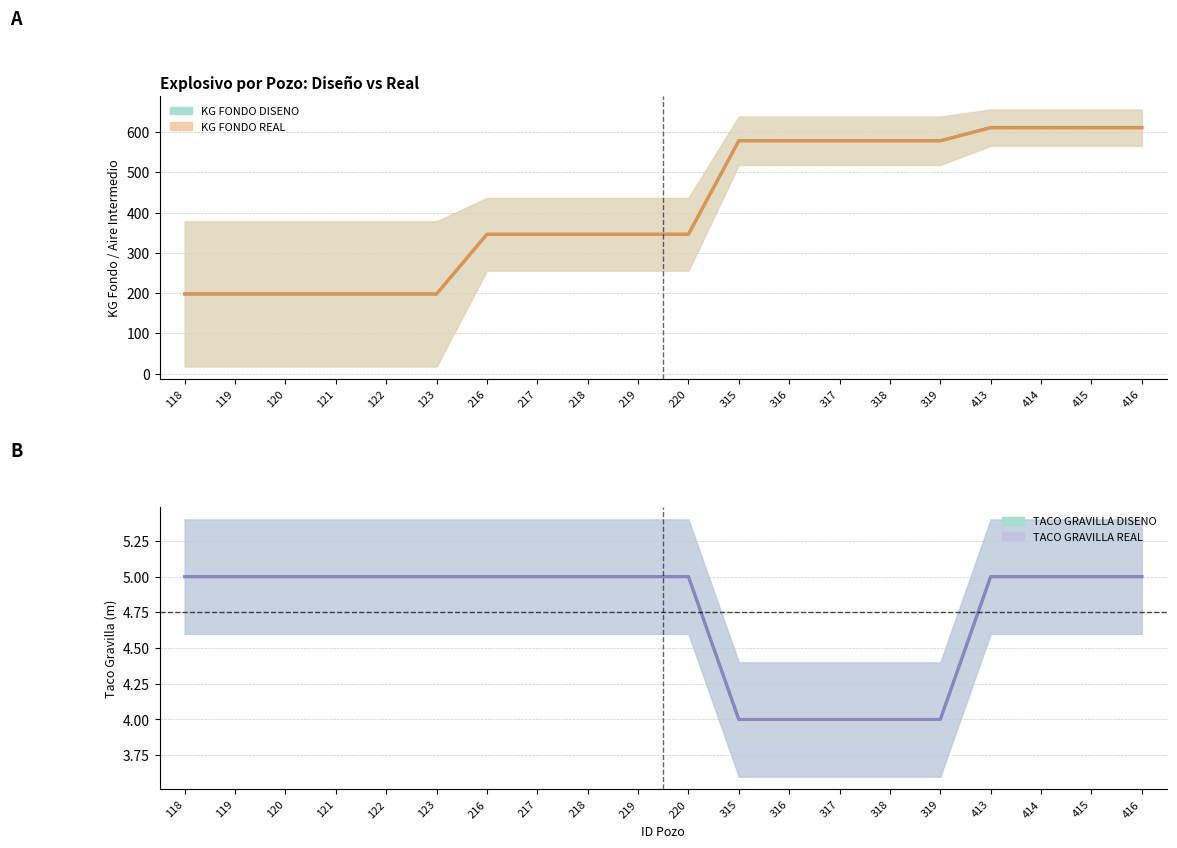

Count the number of categories in the chart.

20